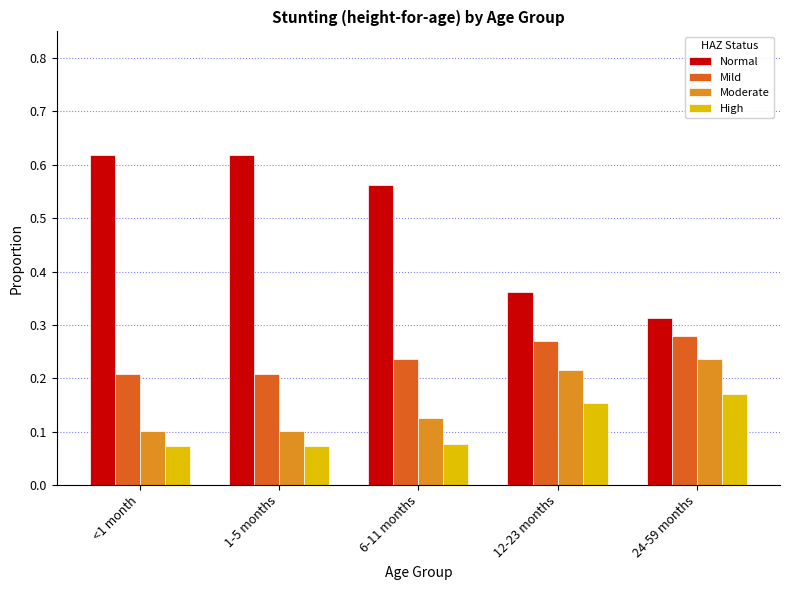

At how many categories does at least one series exceed 0?

5